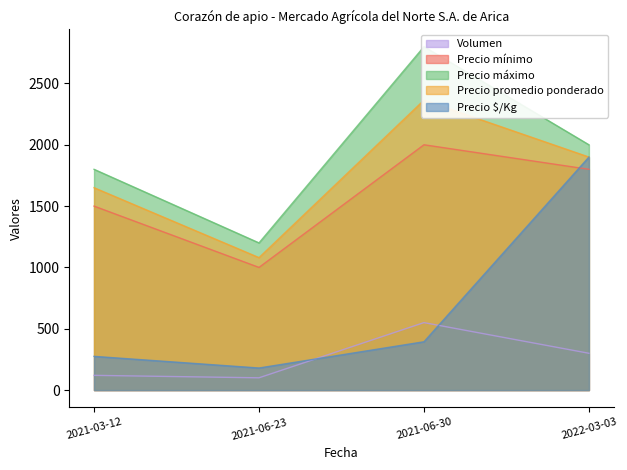

Rank the series by their maximum value, from lowest to highest.

Volumen, Precio $/Kg, Precio mínimo, Precio promedio ponderado, Precio máximo